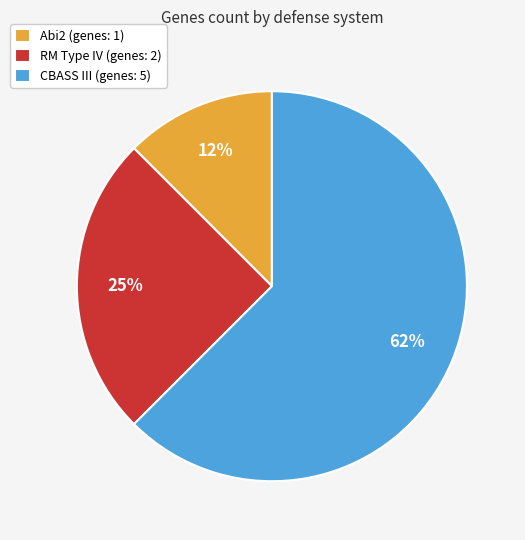

Between CBASS III (genes: 5) and RM Type IV (genes: 2), which is larger?

CBASS III (genes: 5)